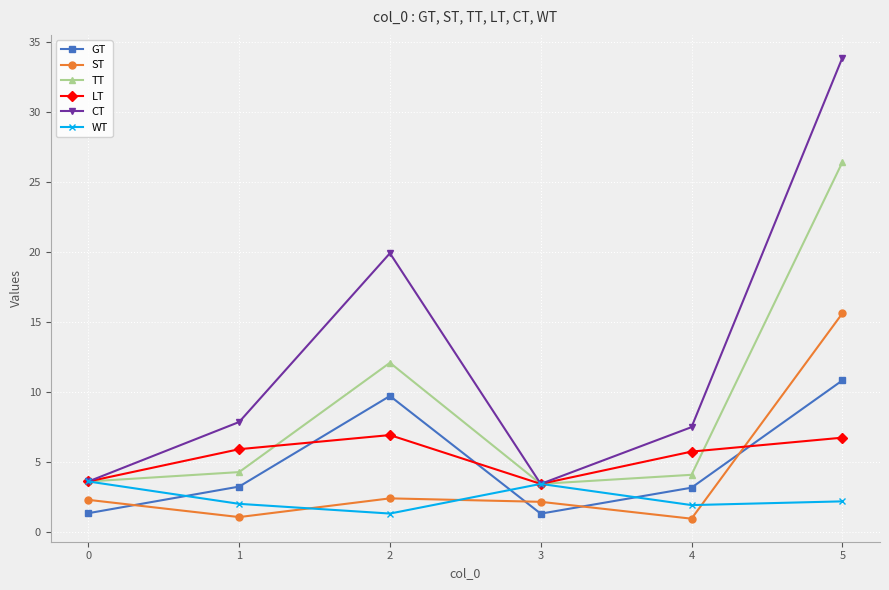

At how many categories does at least one series exceed 9?

2